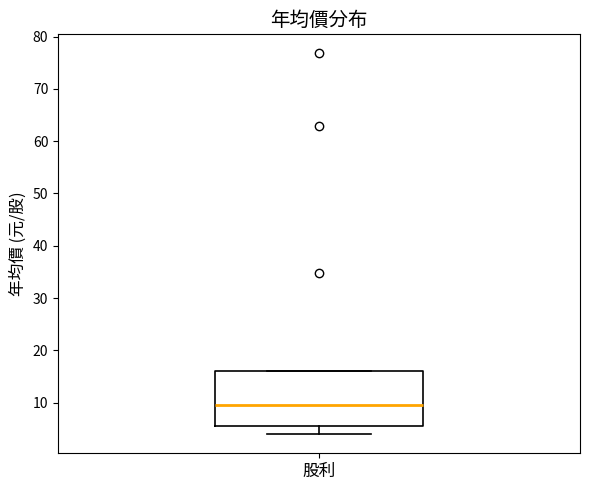

Transcribe this box plot: give where the median line is, the range the box spans, and where the two whiskers end, as read against the y-axis. The values are not printed on the chart, so give them approximately, as read against the axis.

median 10, box 6 to 16, whiskers 4 to 16